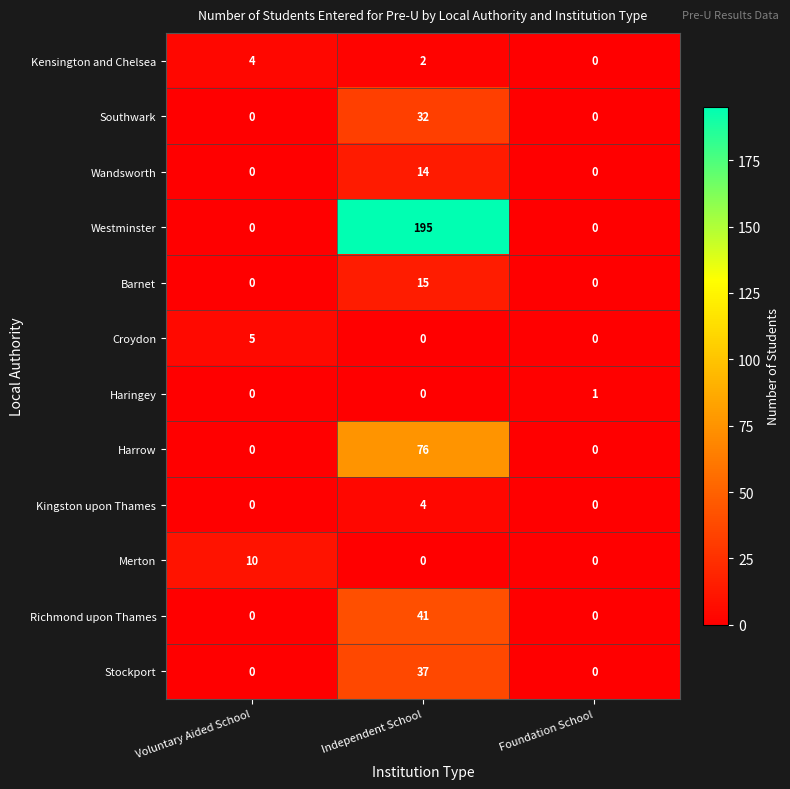

Count the Kingston upon Thames values in the range 0 to 4.

3